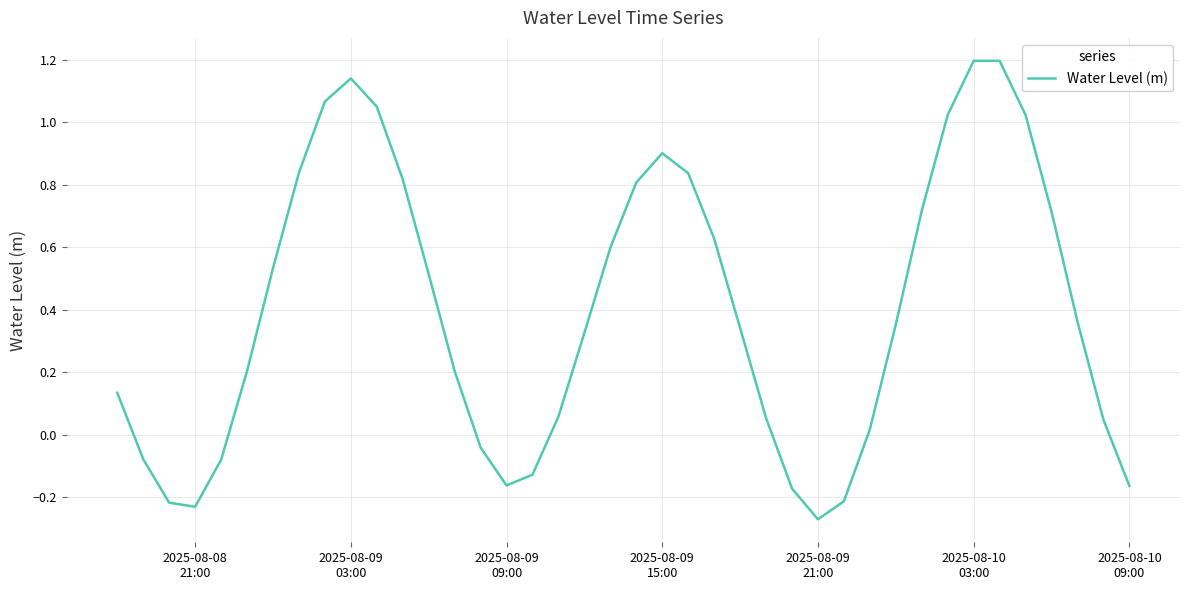

What is the greatest value displayed?

1.2